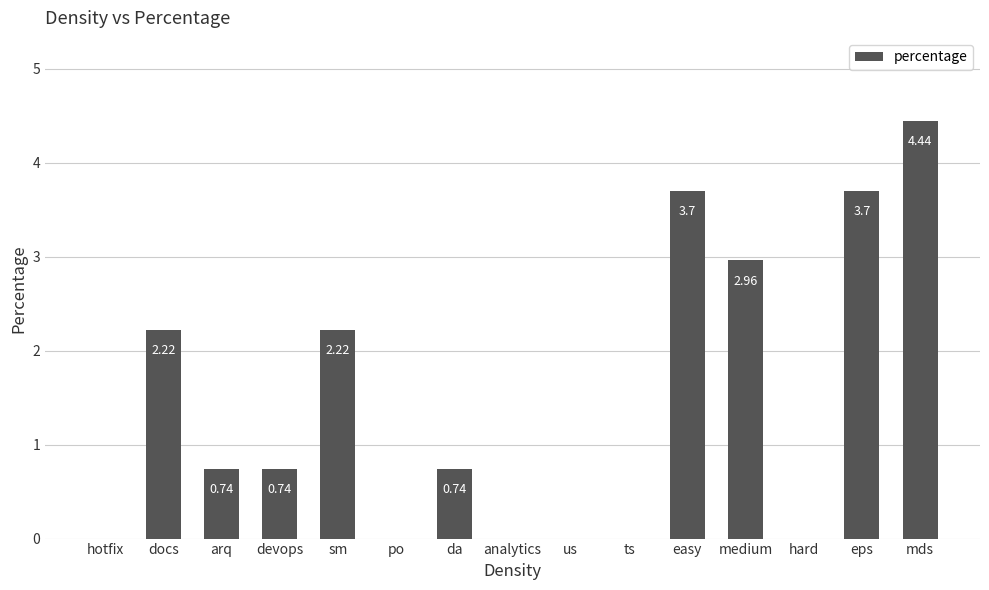

Which label corresponds to the largest value in the chart?

mds